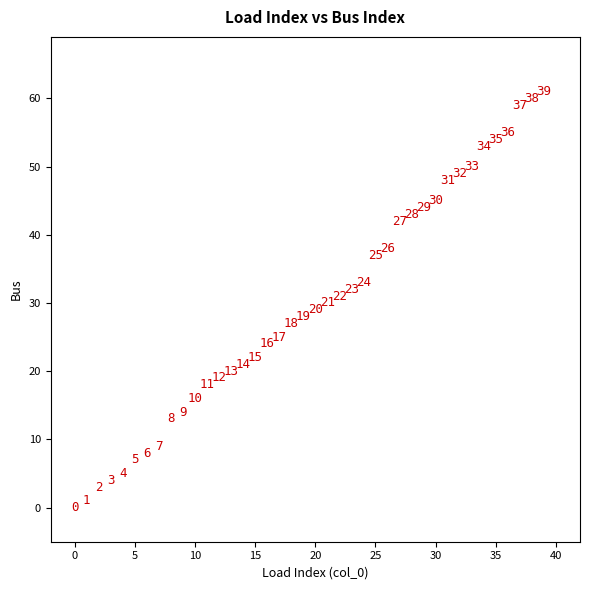

What is the range of Y values (max minus min)?

61